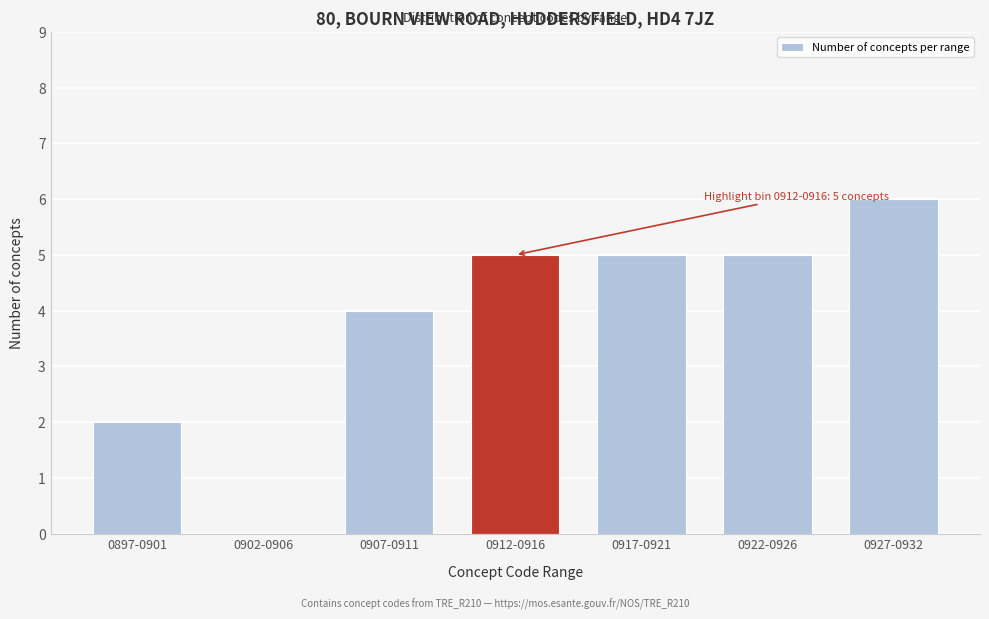

Reading right to left, extract all data points from this chart.

0927-0932=6	0922-0926=5	0917-0921=5	0912-0916=5	0907-0911=4	0902-0906=0	0897-0901=2